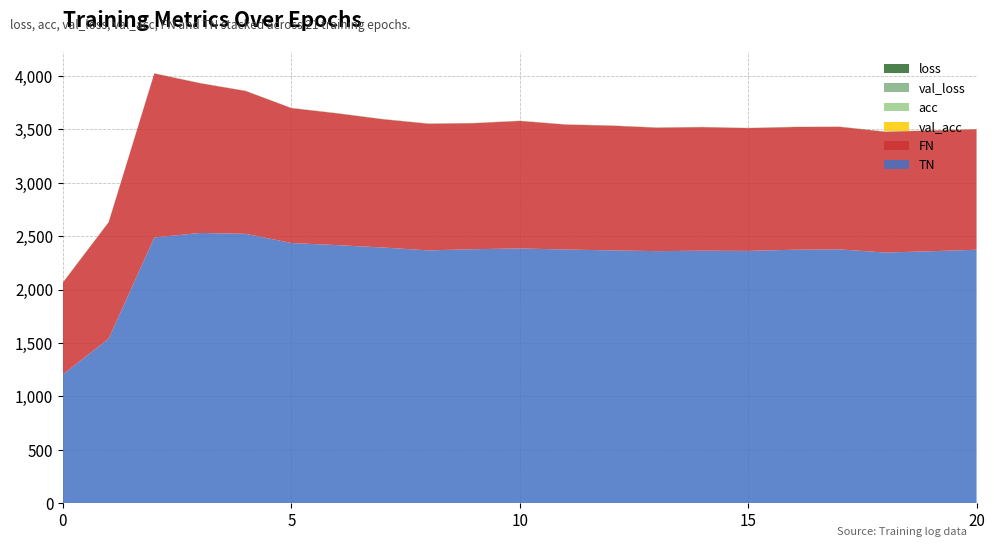

Reading right to left, transcribe all the data shown in this chart.

loss: 20=0.5	19=0.5	18=0.5	17=0.5	16=0.5	15=0.5	14=0.5	13=0.5	12=0.5	11=0.5	10=0.6	9=0.6	8=0.6	7=0.6	6=0.6	5=0.6	4=0.6	3=0.6	2=0.6	1=0.7	0=0.7
acc: 20=0.7	19=0.7	18=0.7	17=0.7	16=0.7	15=0.7	14=0.7	13=0.7	12=0.7	11=0.7	10=0.7	9=0.7	8=0.7	7=0.7	6=0.7	5=0.7	4=0.7	3=0.7	2=0.7	1=0.6	0=0.6
val_loss: 20=0.6	19=0.6	18=0.6	17=0.6	16=0.6	15=0.6	14=0.6	13=0.6	12=0.7	11=0.6	10=0.6	9=0.6	8=0.7	7=0.7	6=0.7	5=0.7	4=0.7	3=0.7	2=0.7	1=0.7	0=0.7
val_acc: 20=0.6	19=0.6	18=0.6	17=0.6	16=0.6	15=0.6	14=0.6	13=0.6	12=0.6	11=0.6	10=0.6	9=0.6	8=0.5	7=0.5	6=0.5	5=0.4	4=0.4	3=0.4	2=0.4	1=0.4	0=0.8
FN: 20=1127.0	19=1129.0	18=1130.0	17=1147.0	16=1148.0	15=1149.0	14=1156.0	13=1155.0	12=1167.0	11=1169.0	10=1193.0	9=1179.0	8=1185.0	7=1200.0	6=1233.0	5=1262.0	4=1336.0	3=1401.0	2=1534.0	1=1089.0	0=860.0
TN: 20=2373.0	19=2359.0	18=2347.0	17=2376.0	16=2373.0	15=2362.0	14=2364.0	13=2360.0	12=2367.0	11=2375.0	10=2385.0	9=2378.0	8=2367.0	7=2394.0	6=2416.0	5=2436.0	4=2522.0	3=2530.0	2=2488.0	1=1541.0	0=1207.0